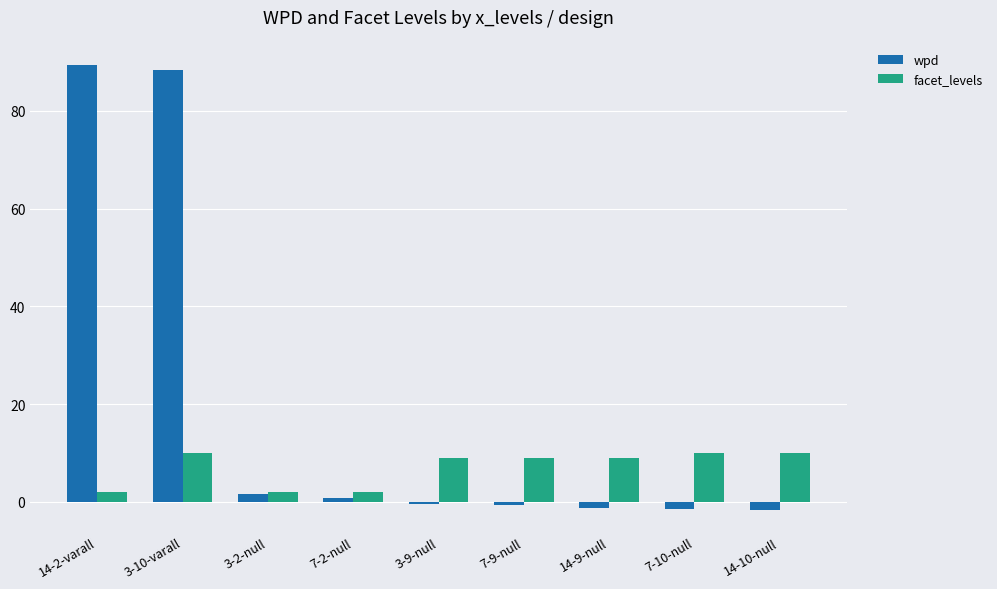

What is the maximum value shown in the chart?

89.5